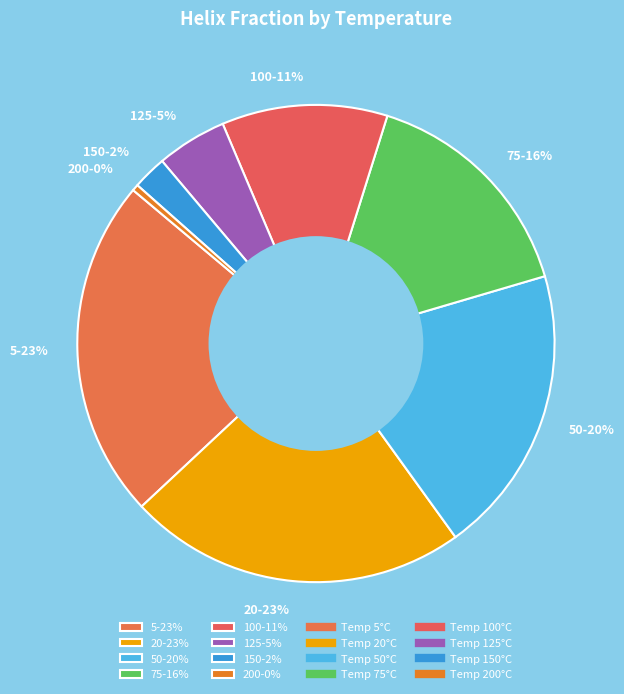

How many slices are in this pie chart?

8